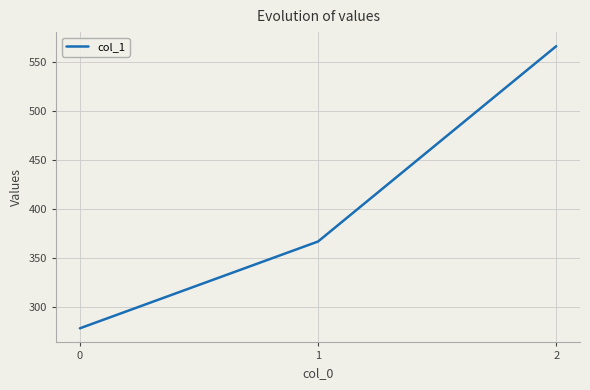

Between 2 and 1, which is larger?

2